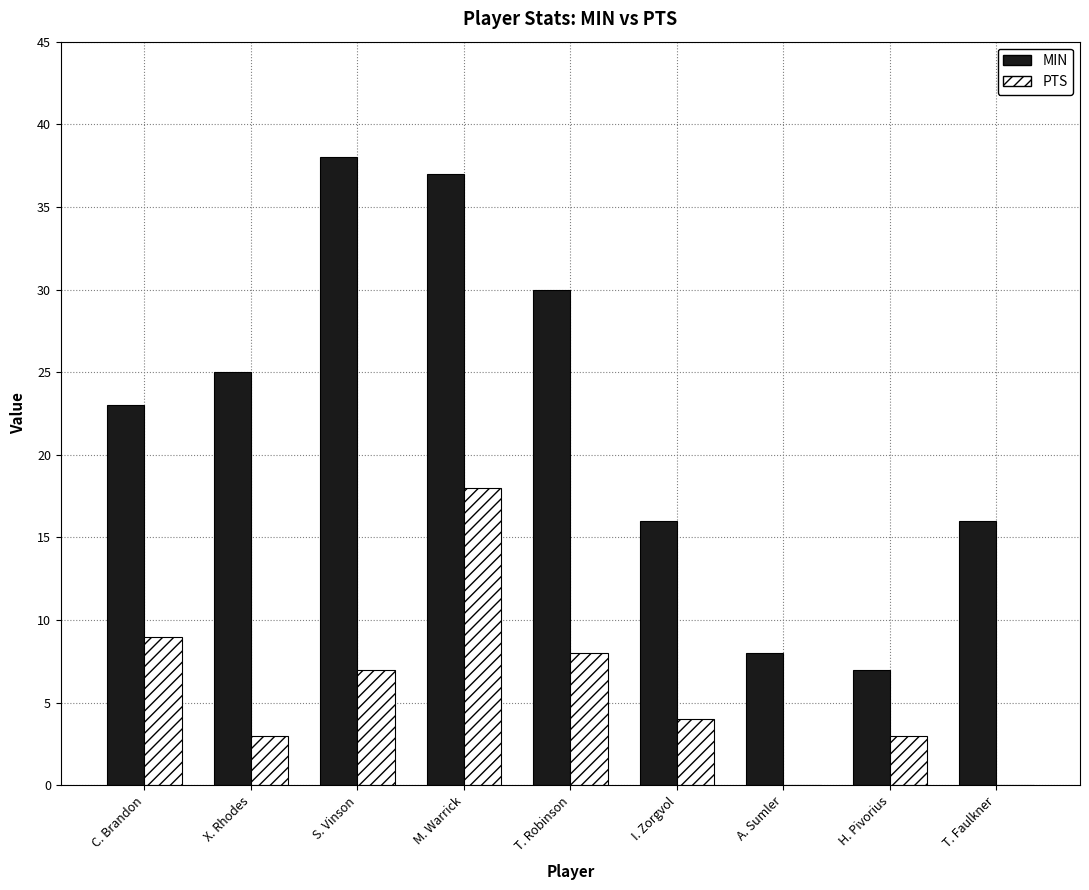

How many series are shown in this chart?

2